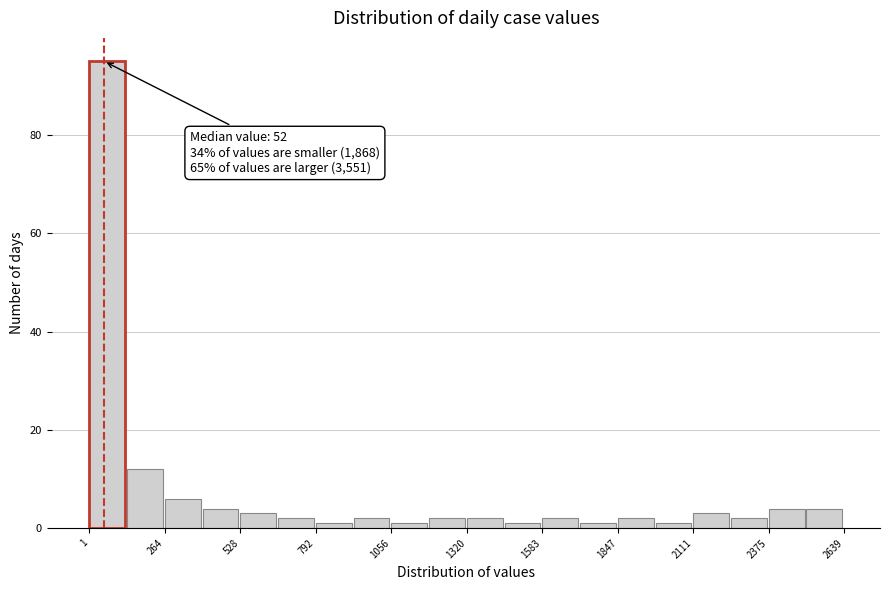

Around what value on the x-axis is the tallest bar? Give the approximate position of its centre, as read against the axis.

50